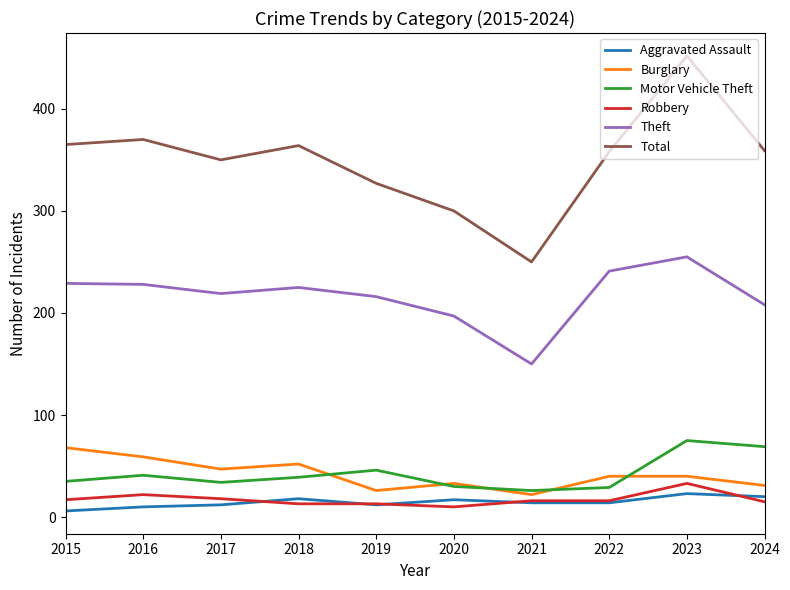

The value of Theft at 2016 is 320. True or false?

False